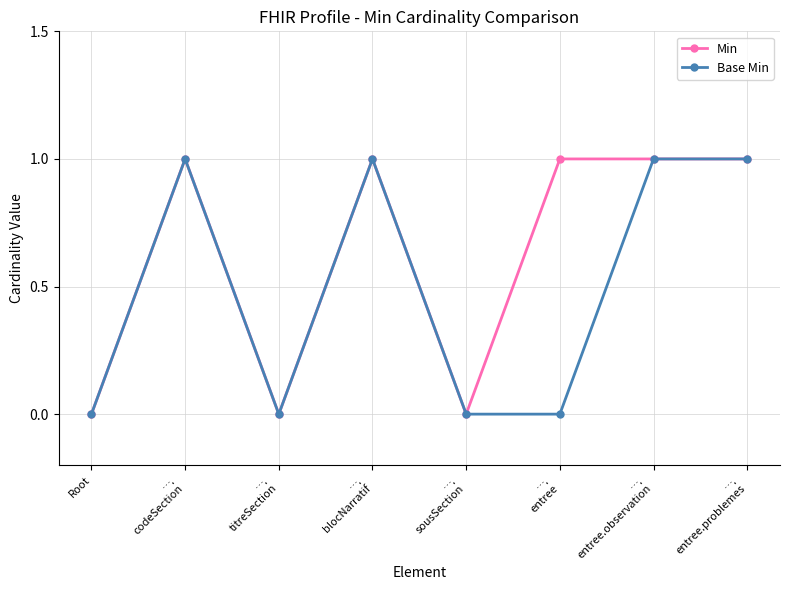

Reading left to right, list all the values displayed in this chart.

Min: Root=0	….
codeSection=1	….
titreSection=0	….
blocNarratif=1	….
sousSection=0	….
entree=1	….
entree.observation=1	….
entree.problemes=1
Base Min: Root=0	….
codeSection=1	….
titreSection=0	….
blocNarratif=1	….
sousSection=0	….
entree=0	….
entree.observation=1	….
entree.problemes=1